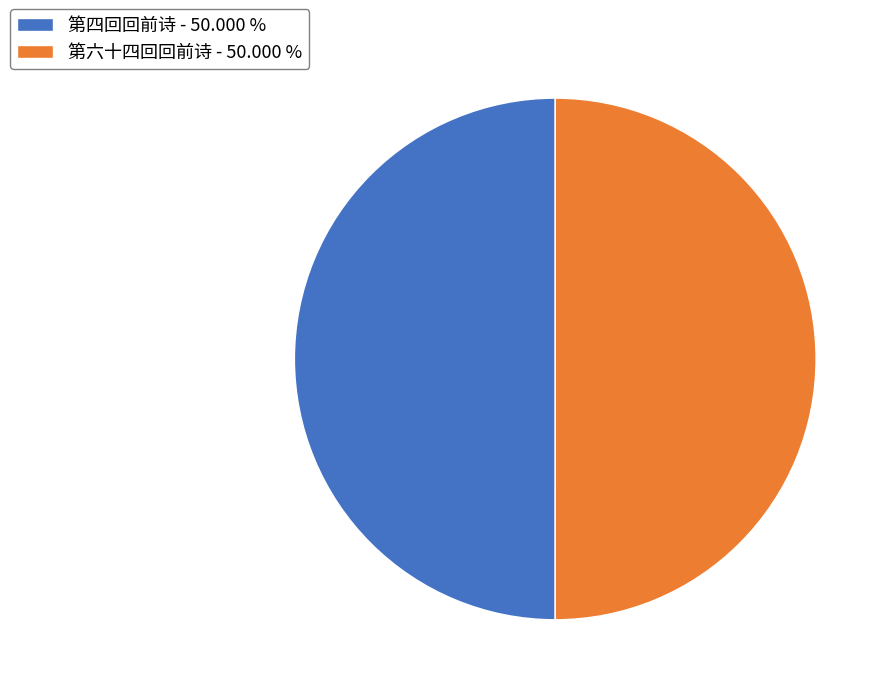

How many slices are in this pie chart?

2